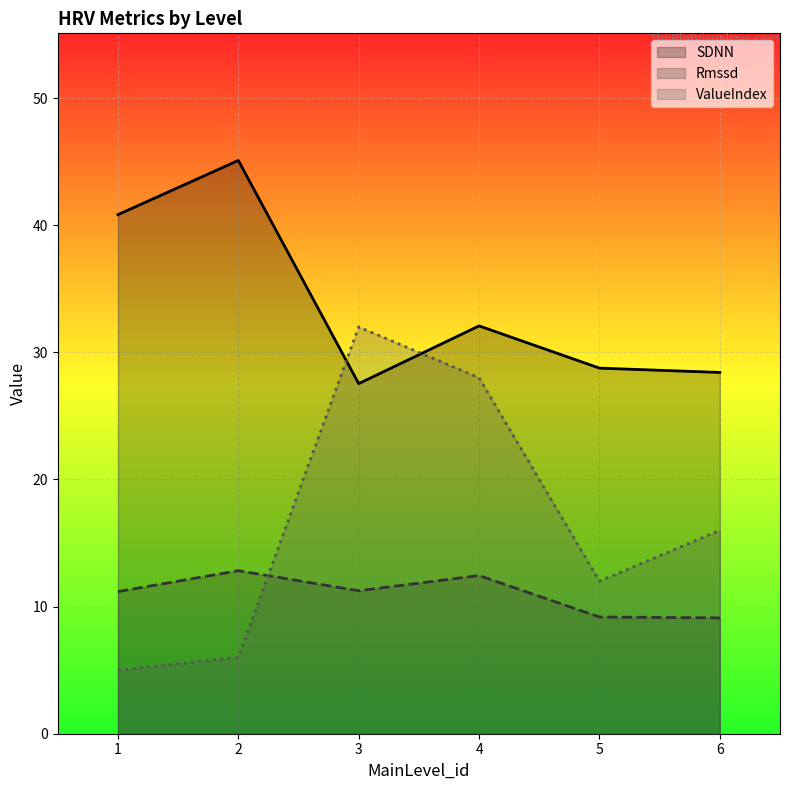

True or false: ValueIndex has more than 2 interior local peaks.

False